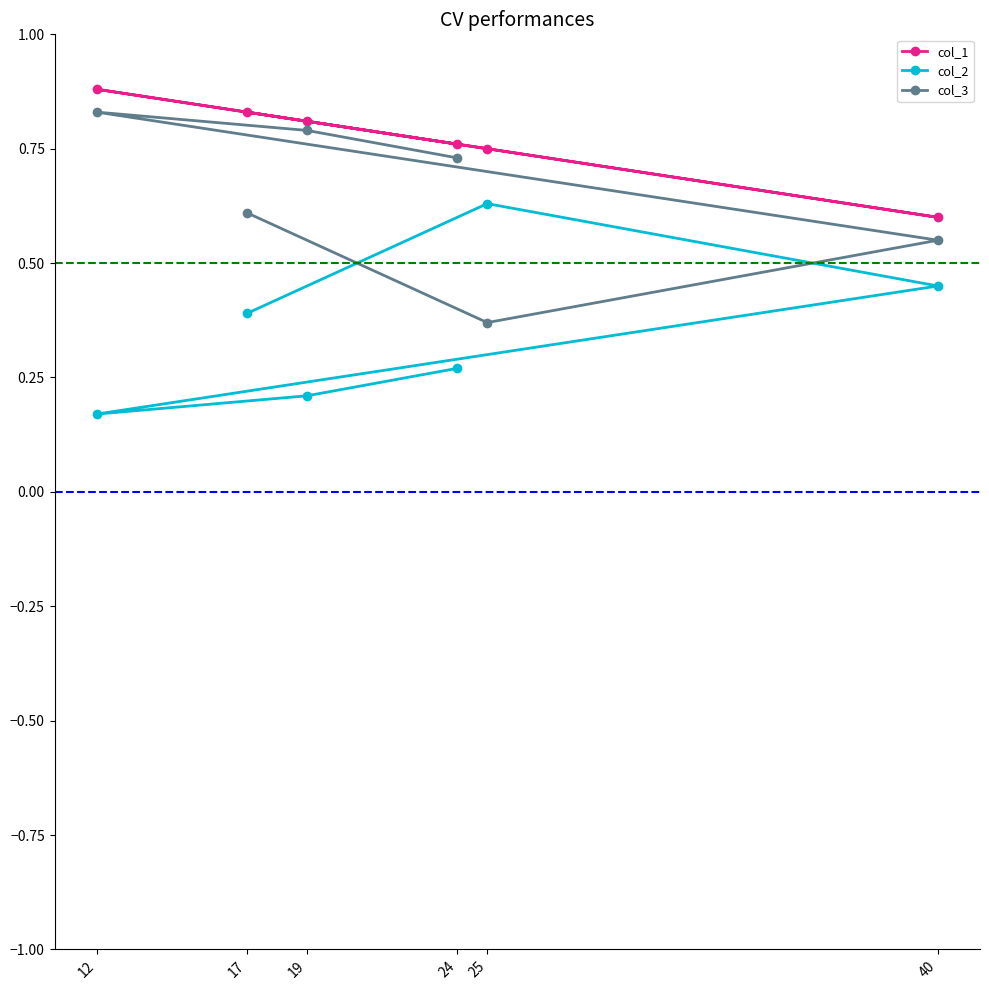

Which category has the highest value across all series?

12